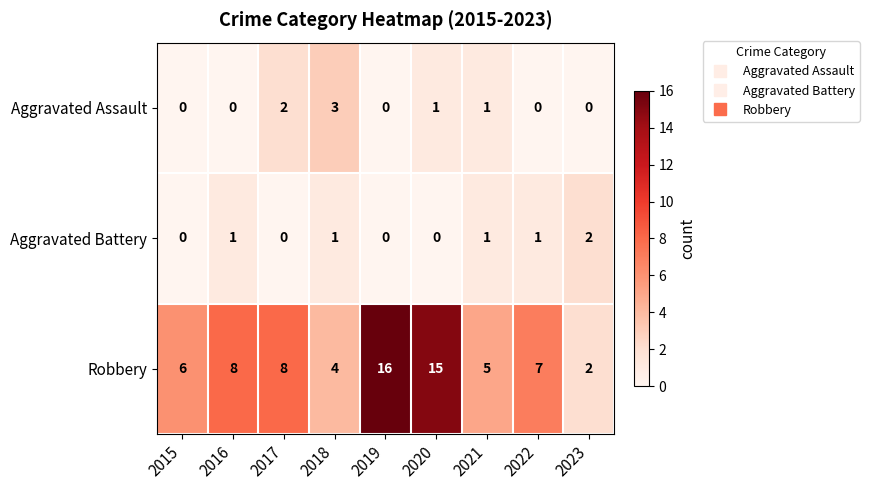

Is it true that Aggravated Battery equals 2 at 2023?

True